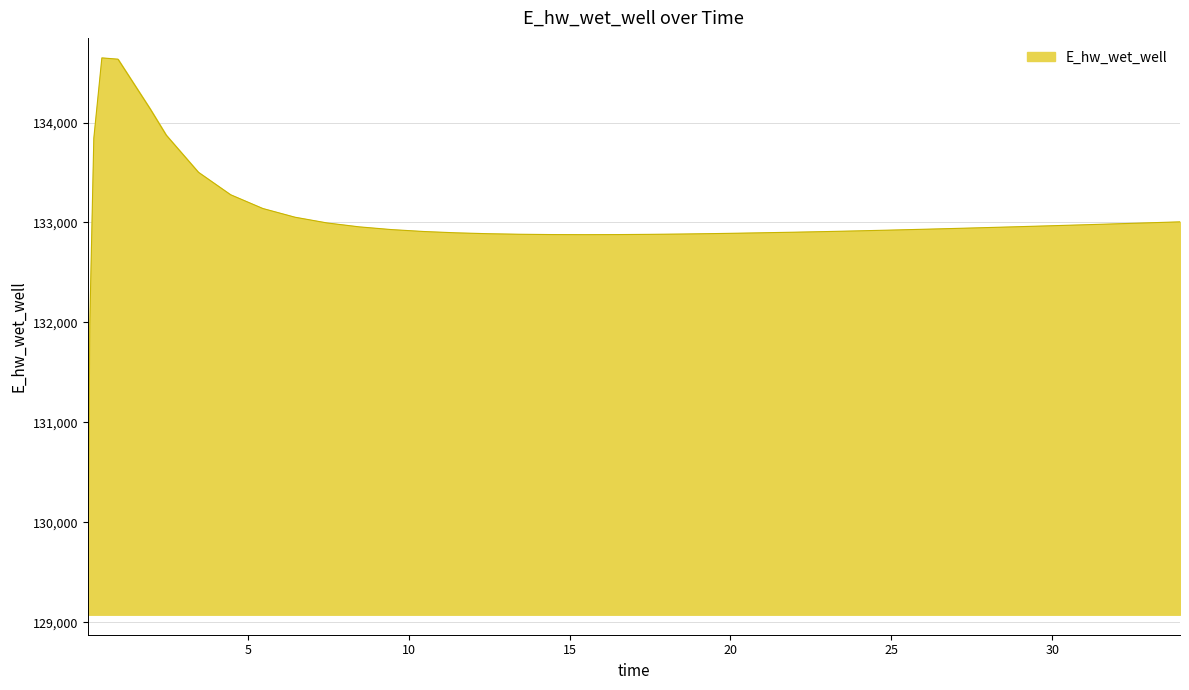

What is the smallest value displayed?

129077.1